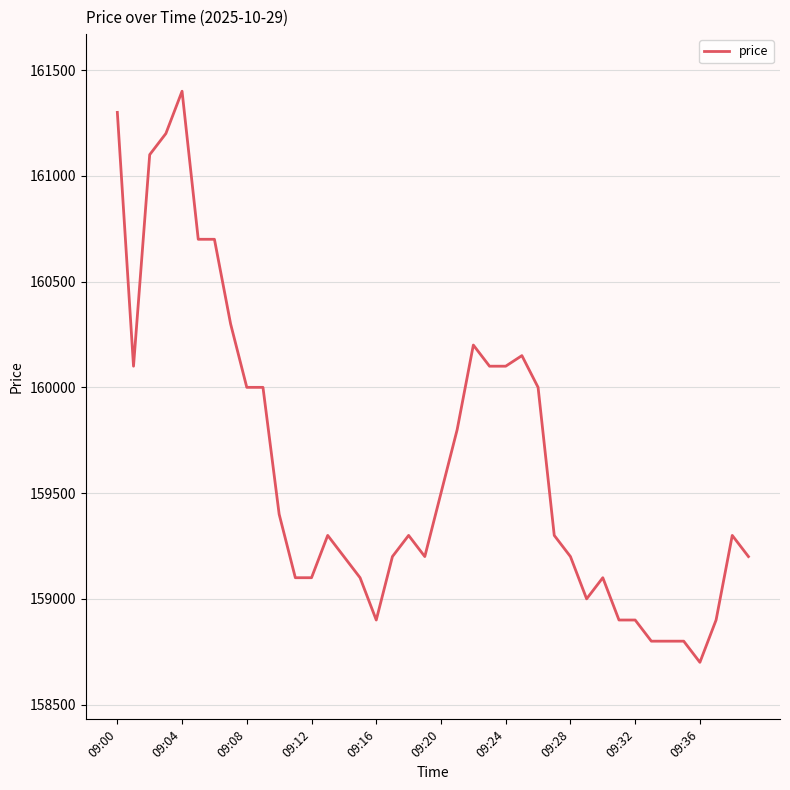

What is the minimum value shown in the chart?

158700